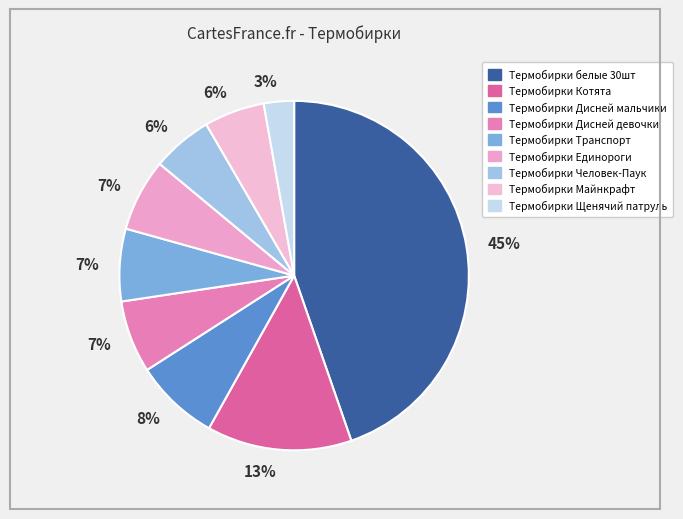

Count the number of slices in the pie.

9